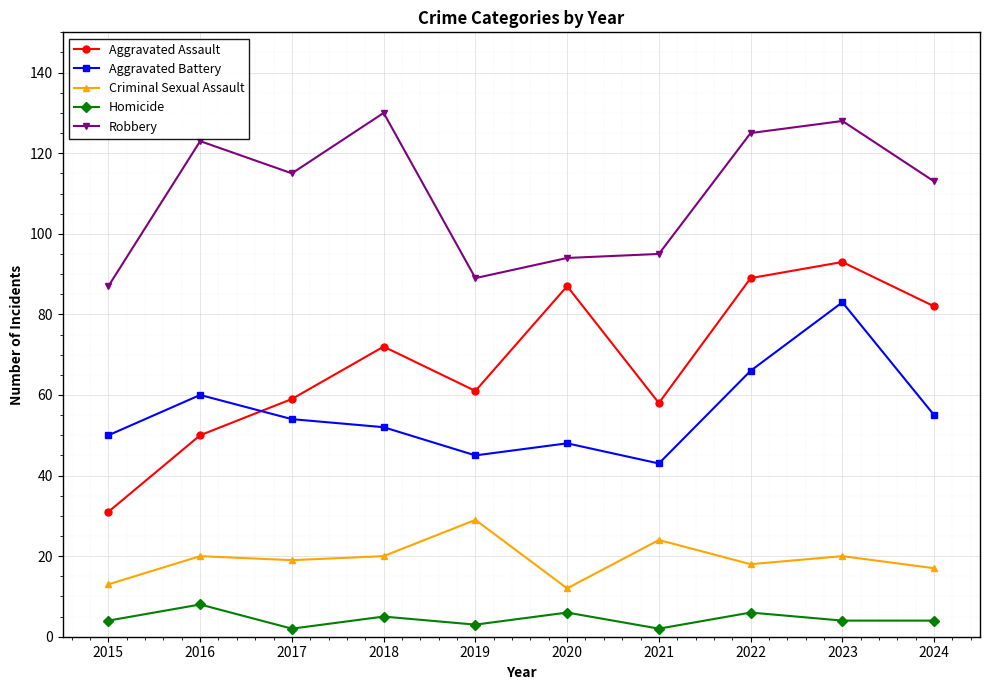

How many lines are shown in the chart?

5